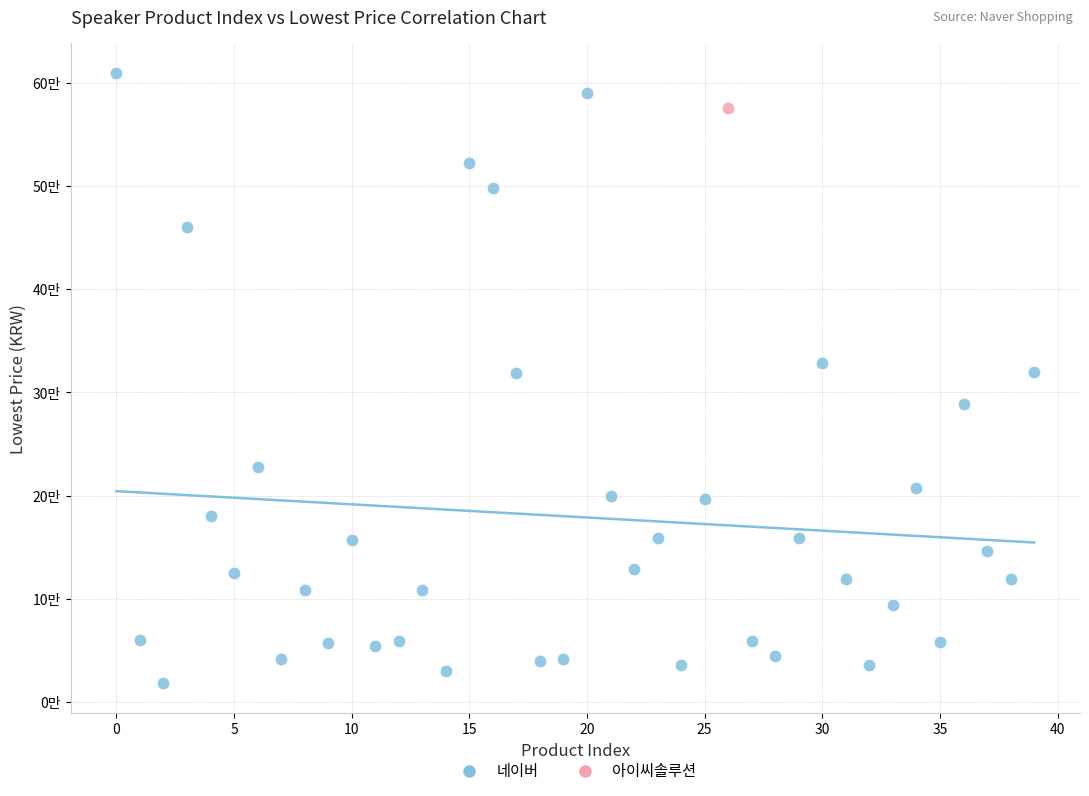

What are all the series names shown in the legend?

네이버, 아이씨솔루션